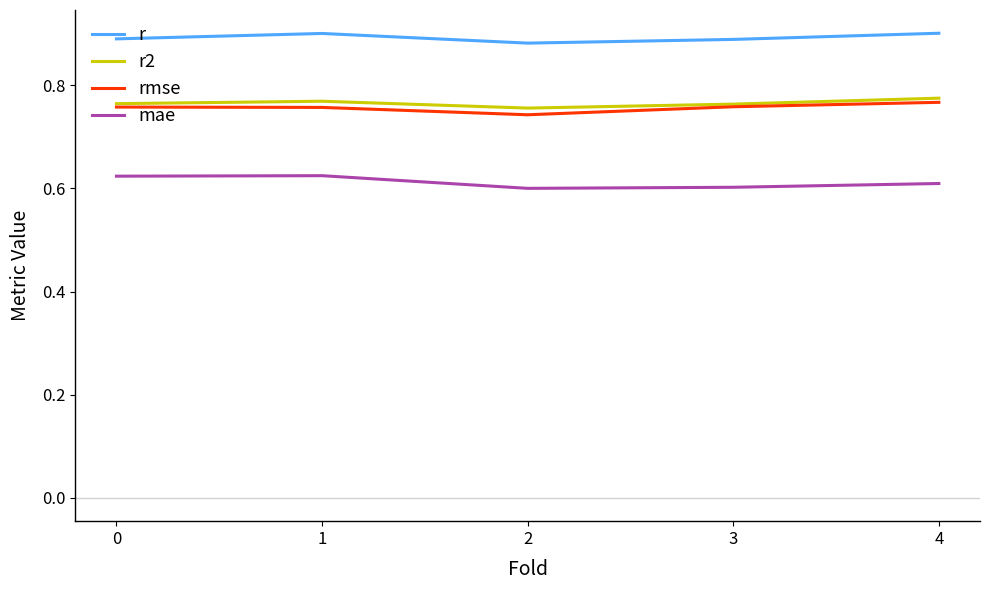

How many interior local valleys does the r2 series have?

1